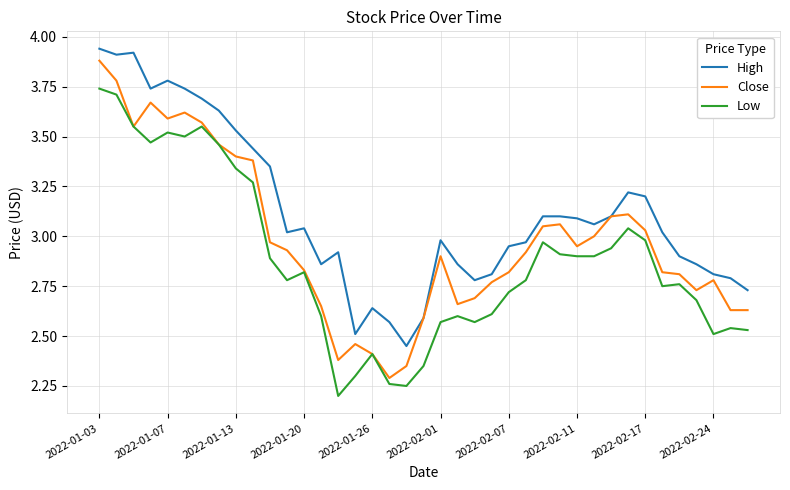

List the series in order of their overall mean, lowest first.

Low, Close, High